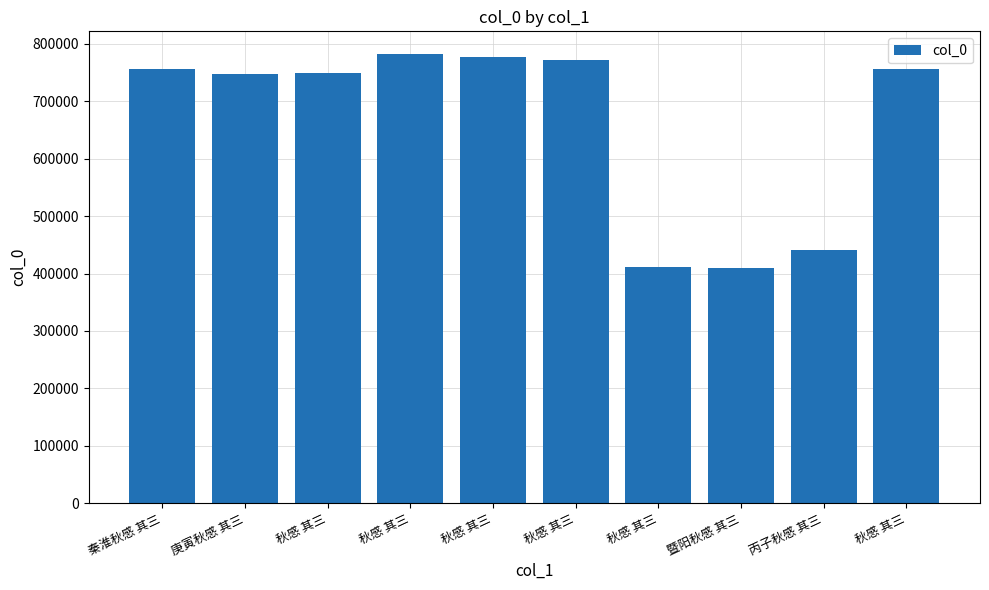

What is the greatest value displayed?

782855